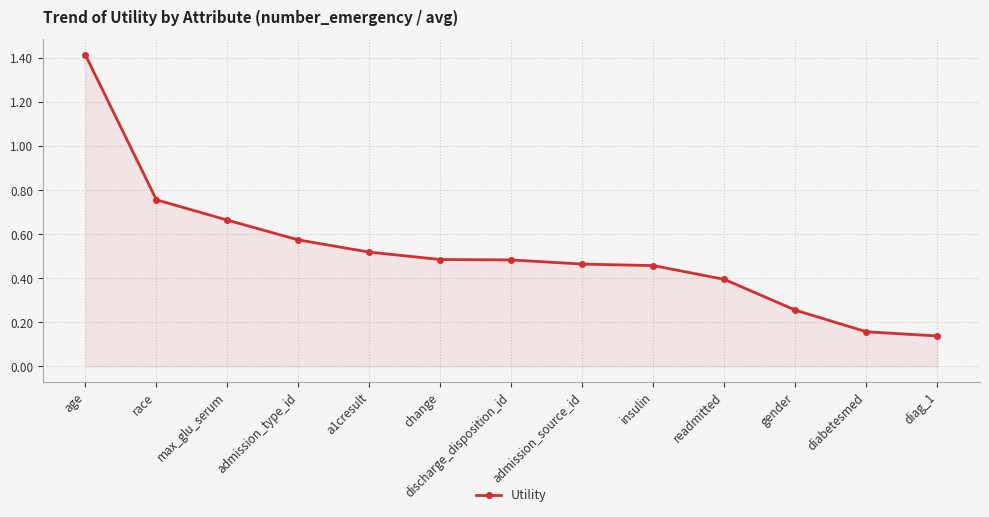

Does the chart have visible grid lines?

Yes